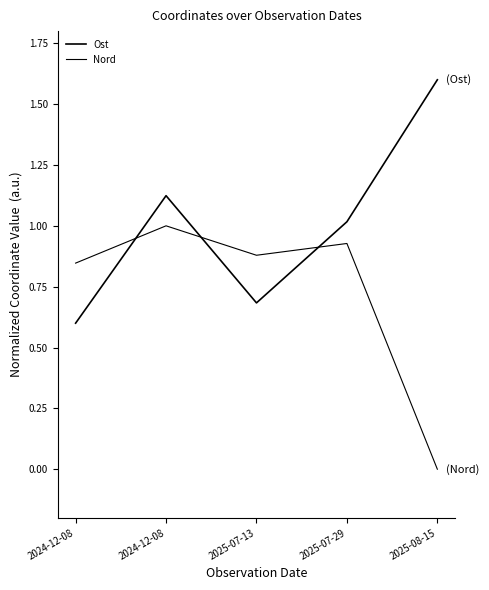

Where is Ost nearest to the value 1?

2025-07-29